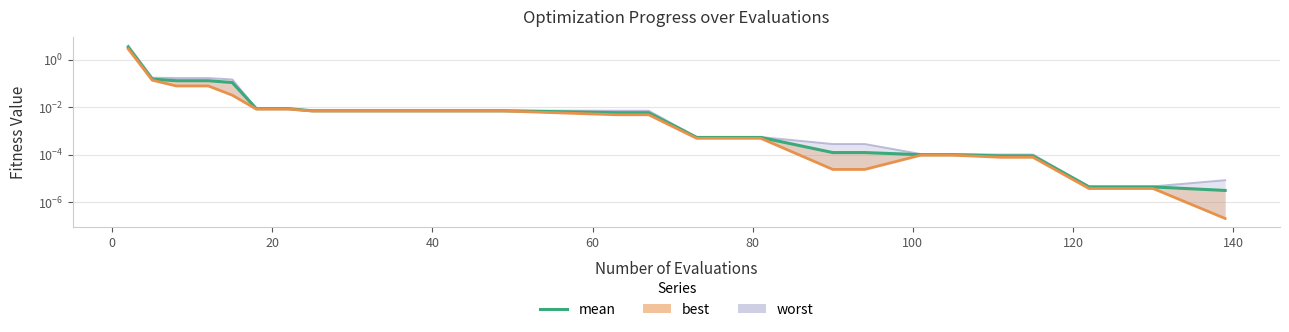

What is the maximum value shown in the chart?

3.4